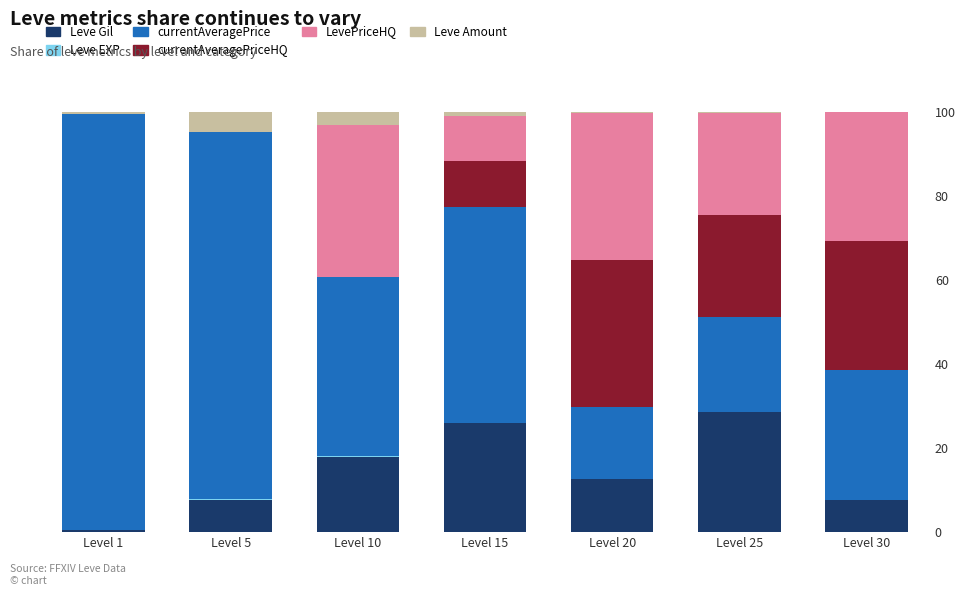

How many categories are shown in the chart?

7